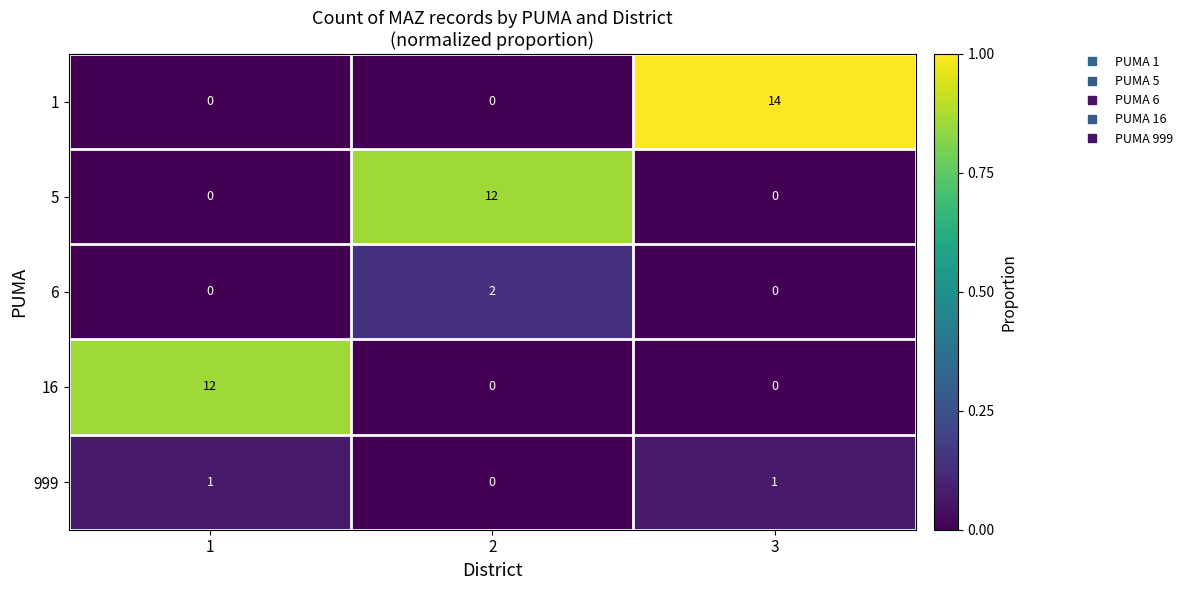

At which category is the sum across all series the highest?

3